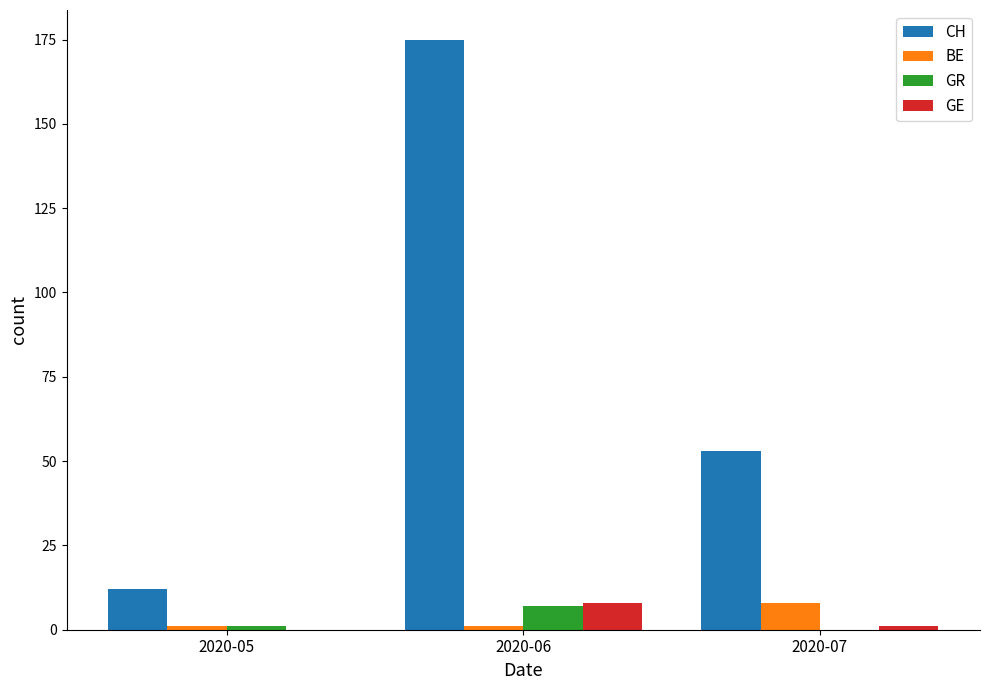

At which label does BE reach its peak?

2020-07